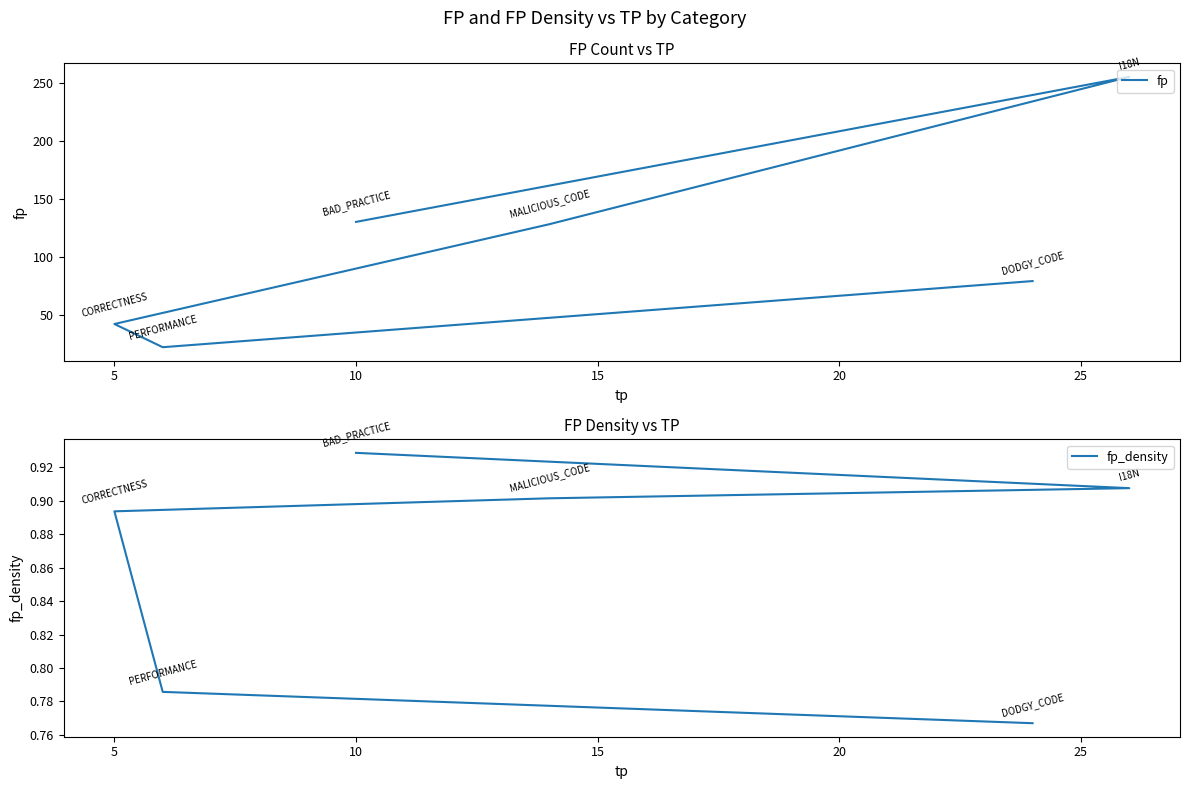

Reading right to left, what are all the values shown in this chart?

fp: 79.0	22.0	42.0	128.0	255.0	130.0
fp_density: 0.8	0.8	0.9	0.9	0.9	0.9